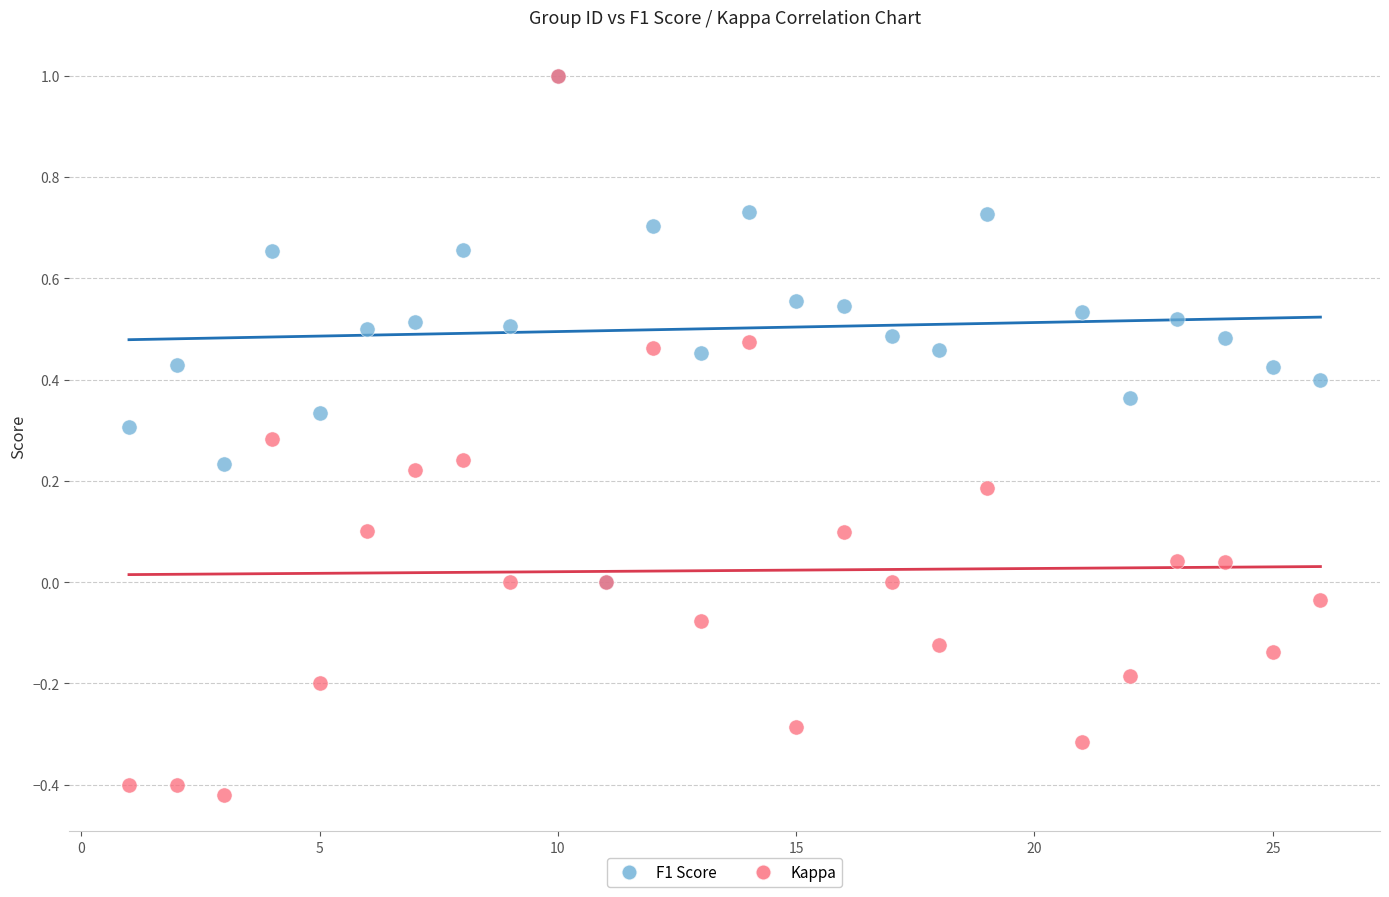

What are all the series names shown in the legend?

F1 Score, Kappa